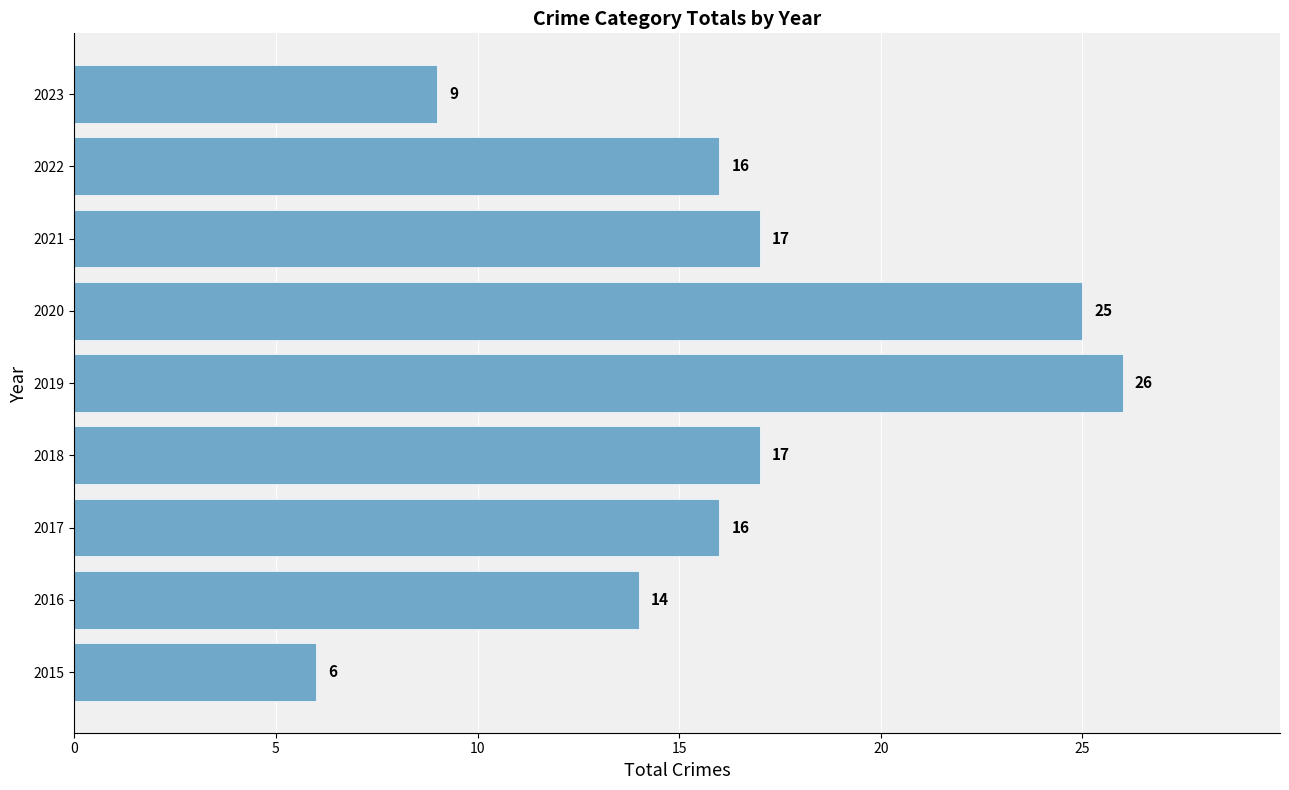

Reading top to bottom, extract all data points from this chart.

2023=9	2022=16	2021=17	2020=25	2019=26	2018=17	2017=16	2016=14	2015=6